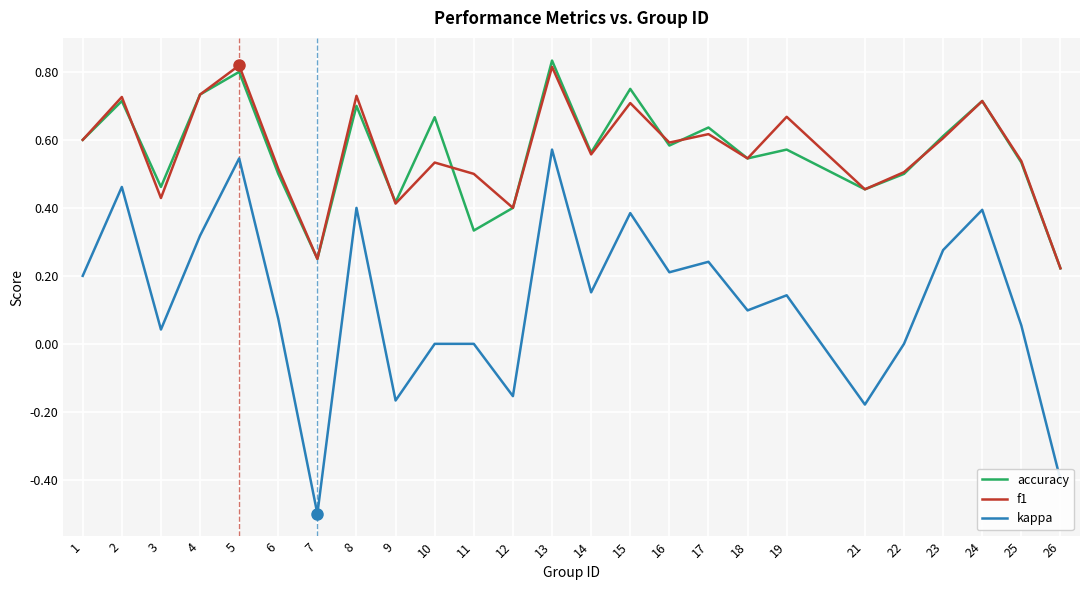

True or false: kappa and f1 intersect in this chart.

False